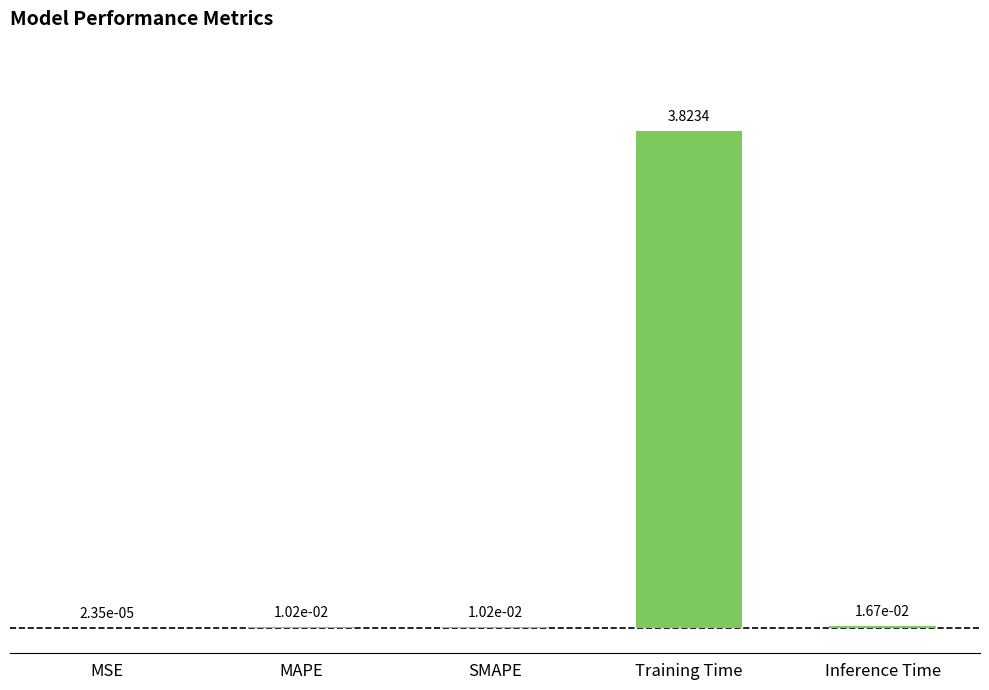

Which has a higher value, MSE or Inference Time?

Inference Time